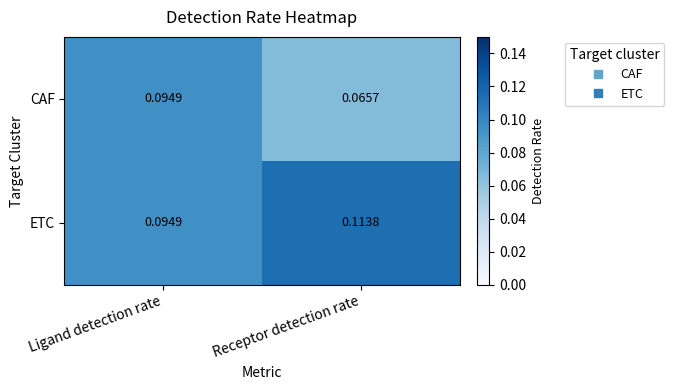

Which series changed the most between Ligand detection rate and Receptor detection rate?

CAF